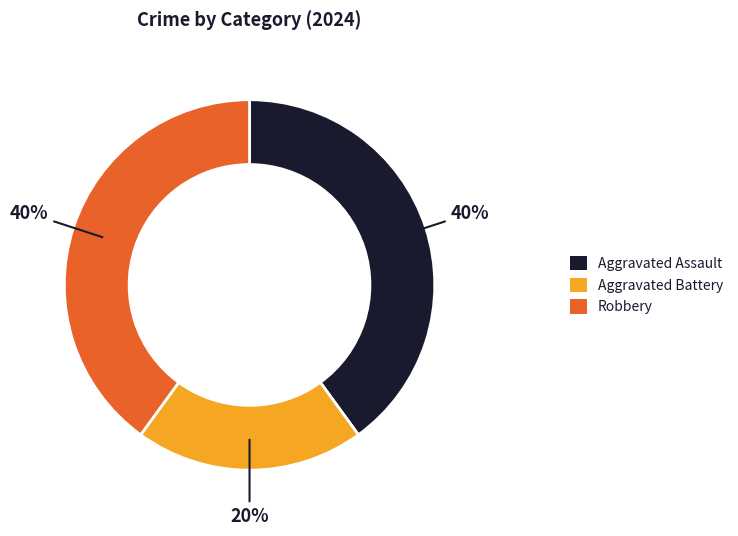

What percentage is the Aggravated Battery slice, to the nearest percent?

20%